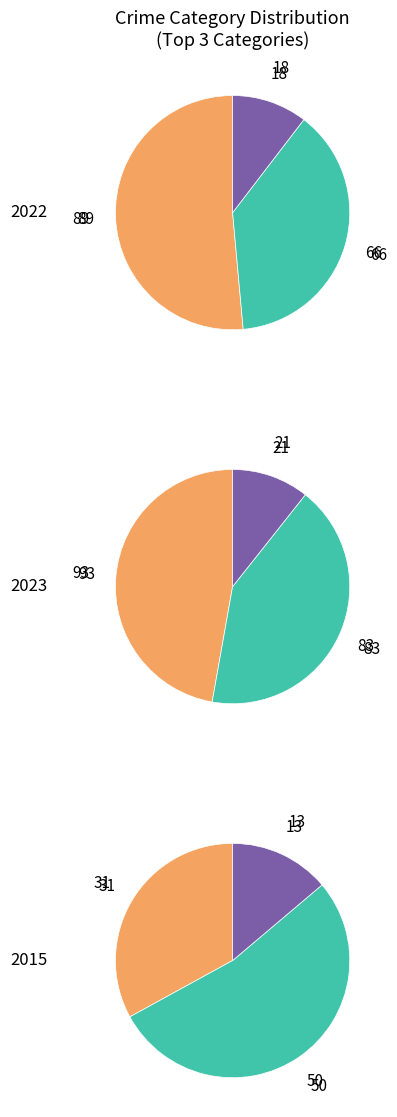

How many segments does this pie chart have?

9